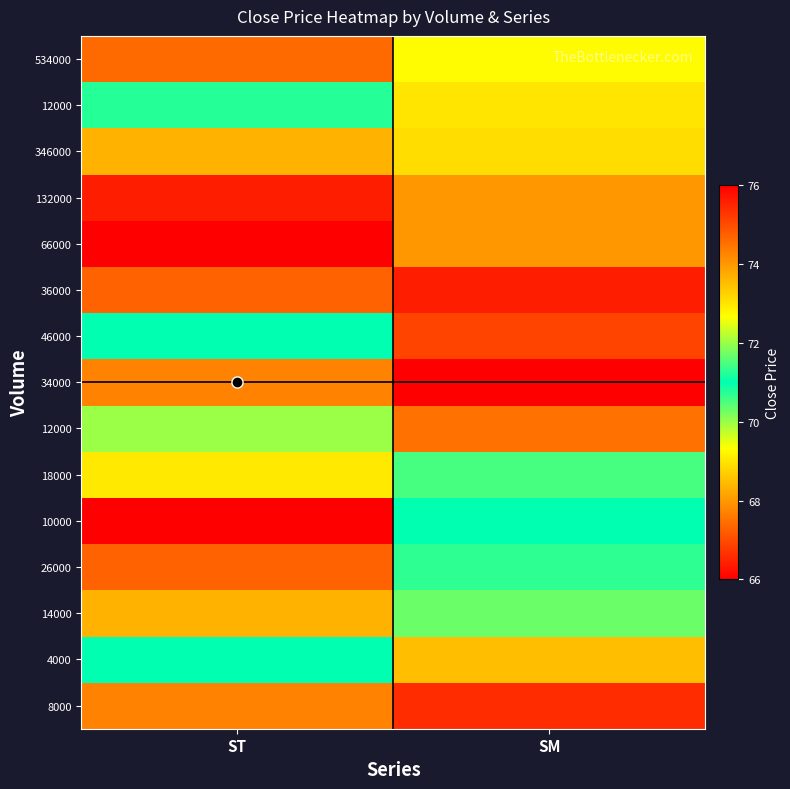

At how many categories does at least one series exceed 75?

1